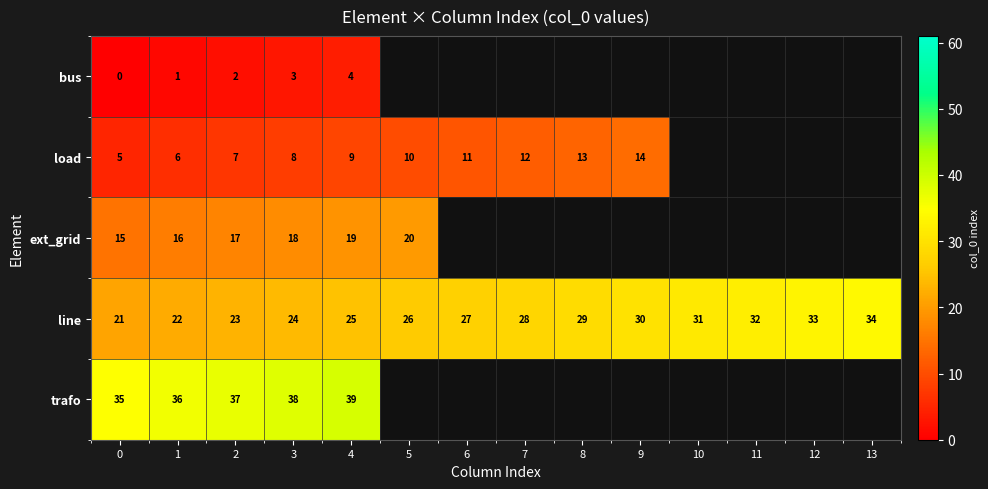

Which has a higher value, 3 or 2?

3